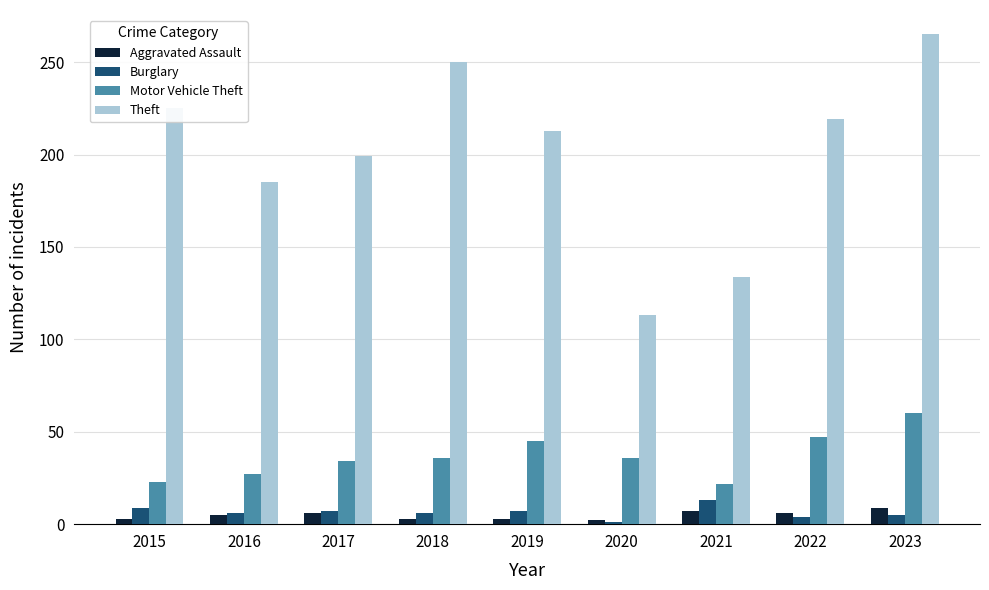

Which series has the widest spread of values?

Theft